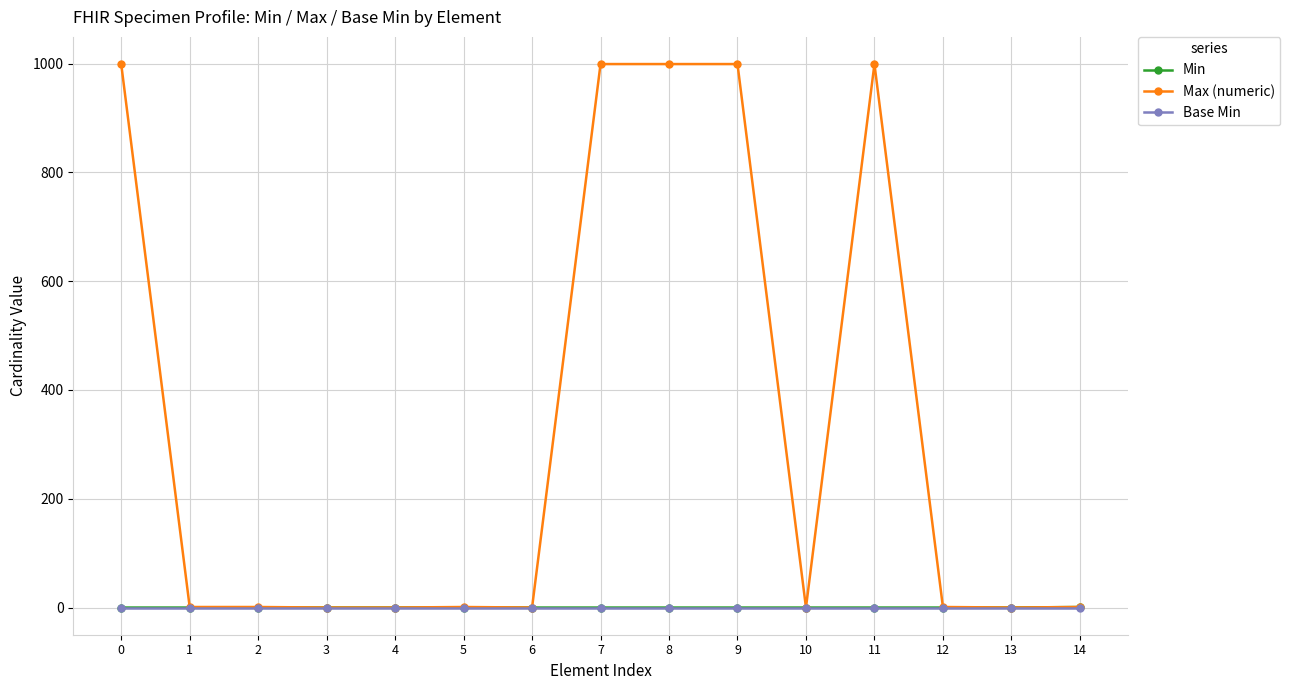

What is the sum of all Max (numeric) values?

5000